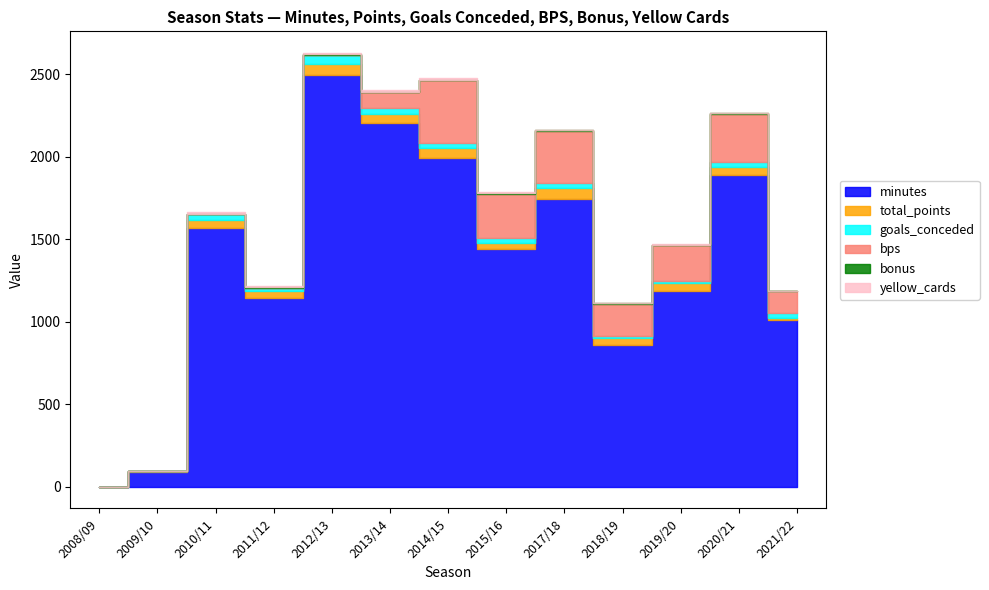

How many data points in minutes are less than 1442?

6